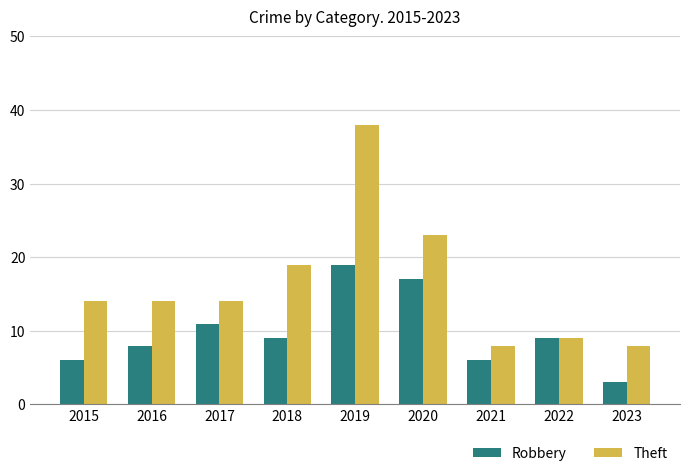

How many Robbery values are between 6 and 11?

6